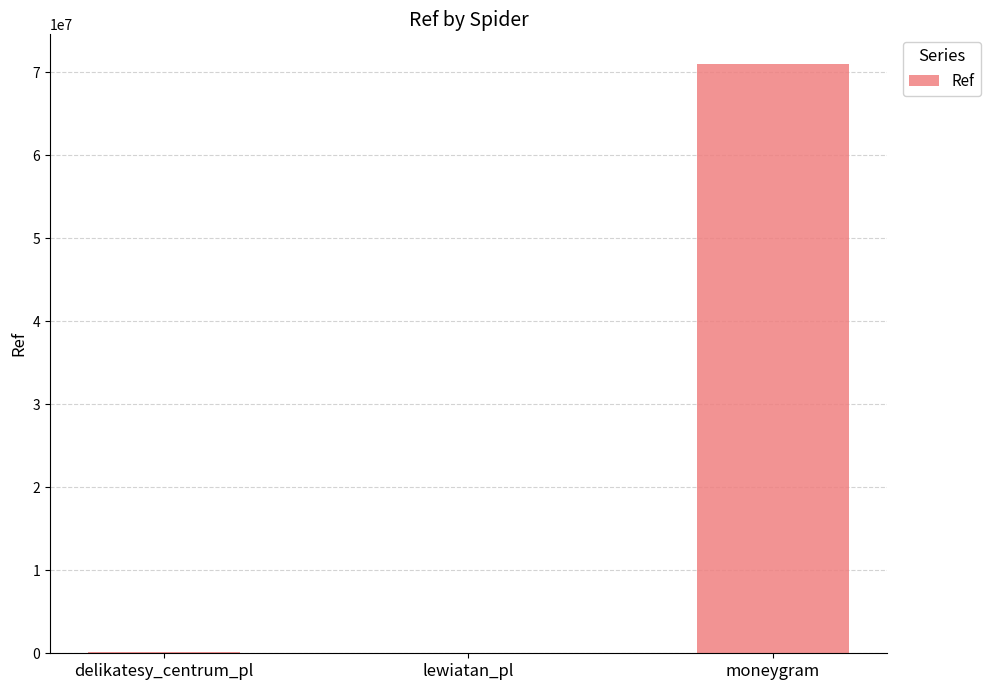

What is the sum of all values?

71098521